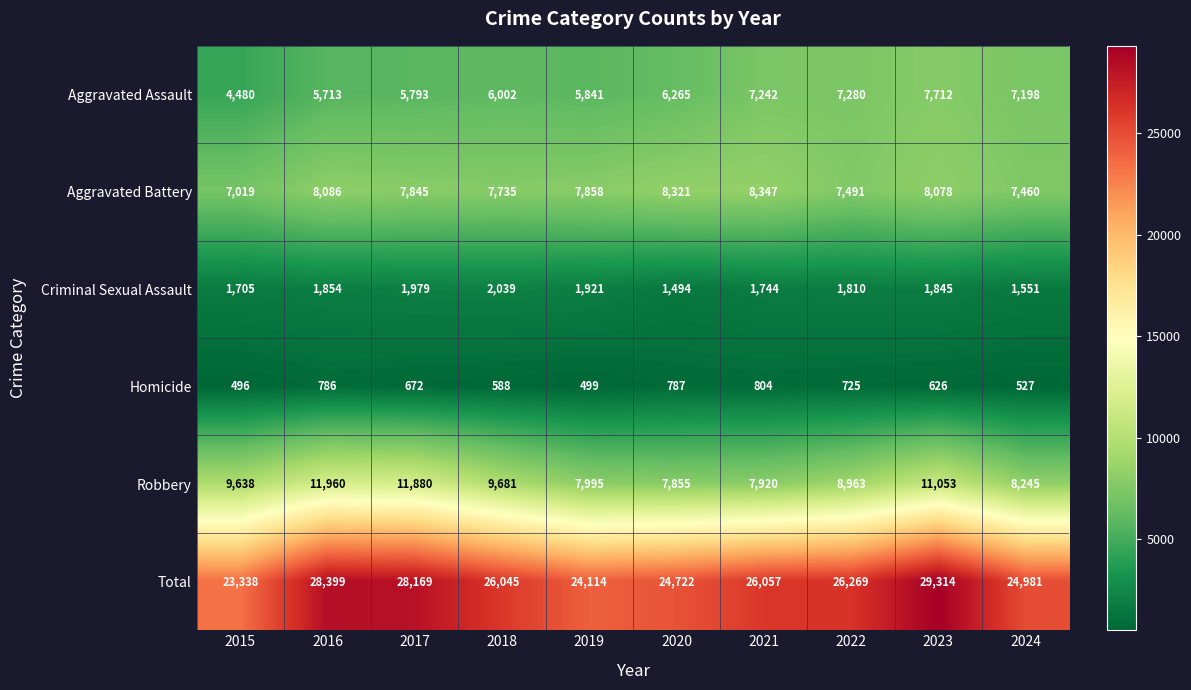

What is the total value across all series at 2017?

56338